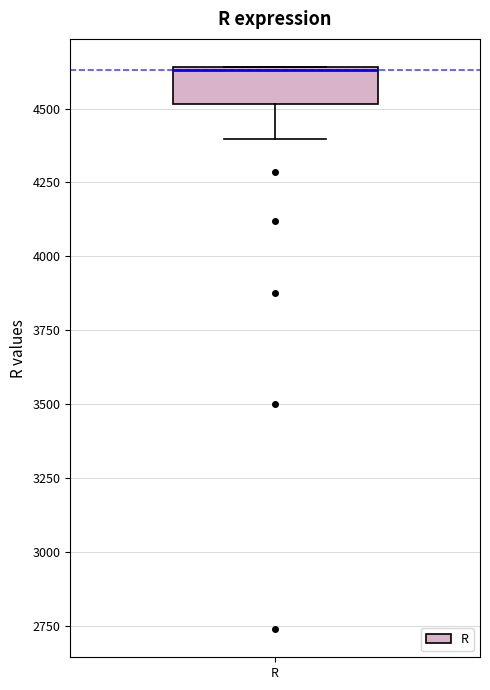

Read this box plot against the y-axis: the position of the median line, the range covered by the box, and the ends of both whiskers. The values are not printed on the chart, so give them approximately, as read against the axis.

median 4650, box 4500 to 4650, whiskers 4400 to 4650